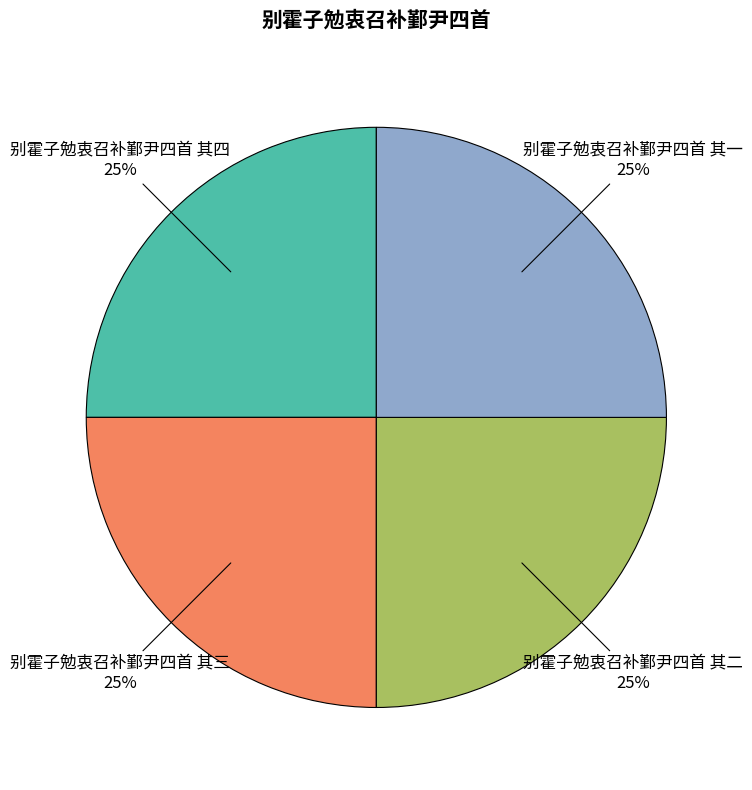

To the nearest percent, what is the average slice percentage?

25%